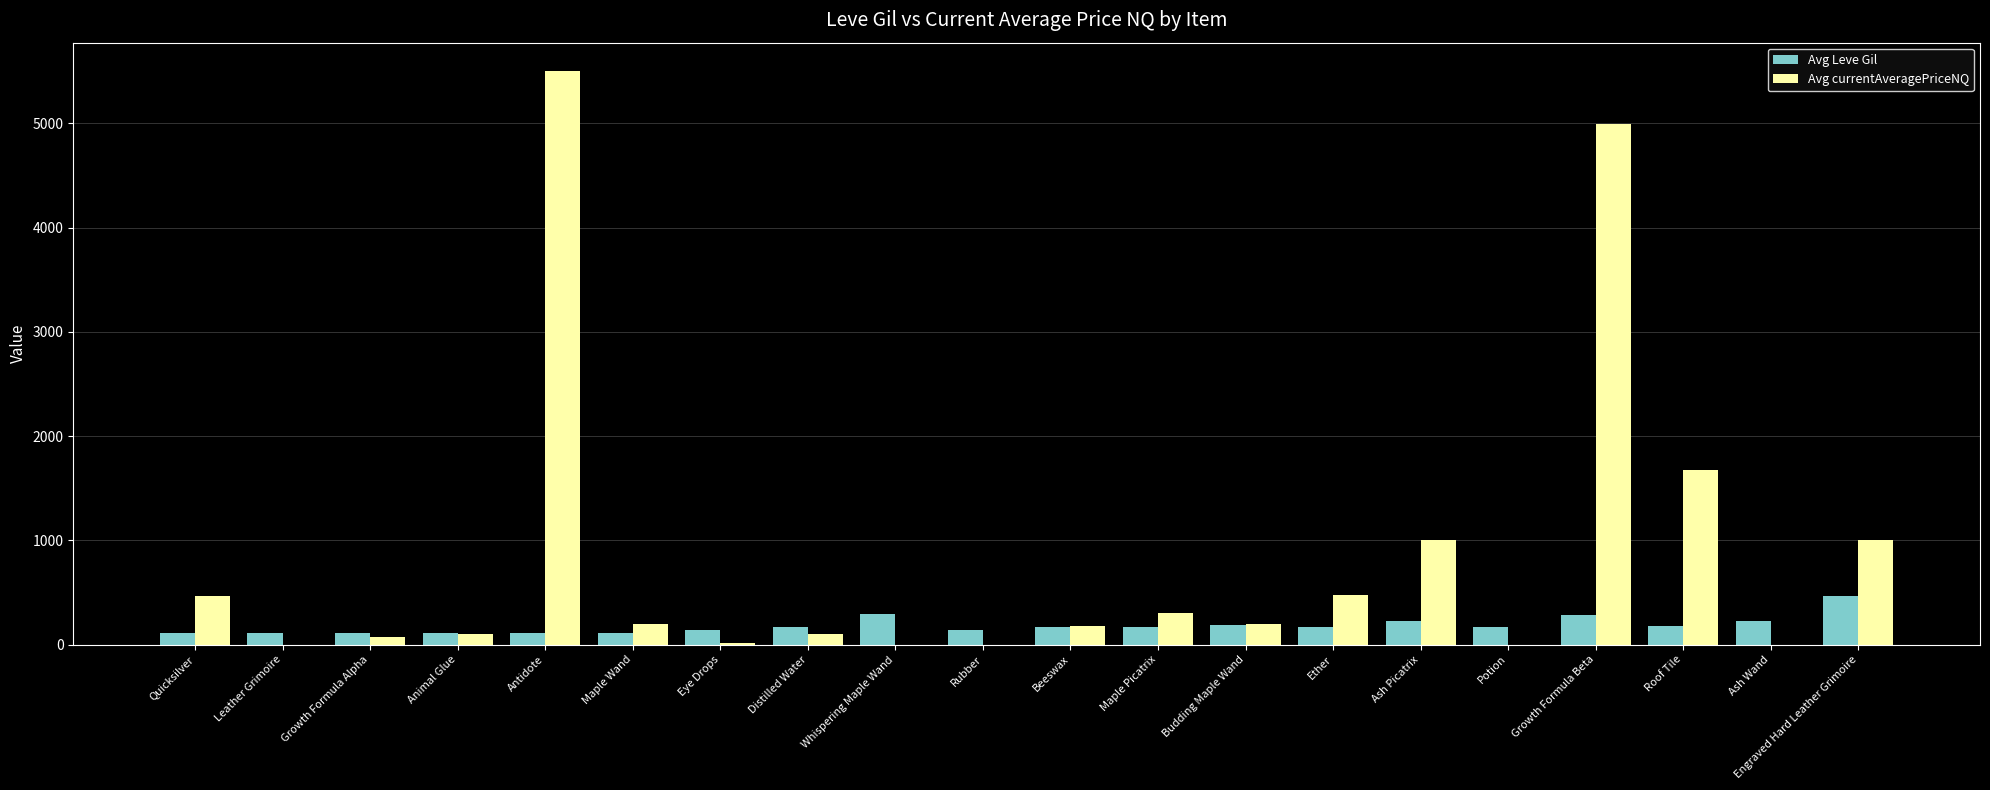

Which series has the largest total across all categories?

Avg currentAveragePriceNQ